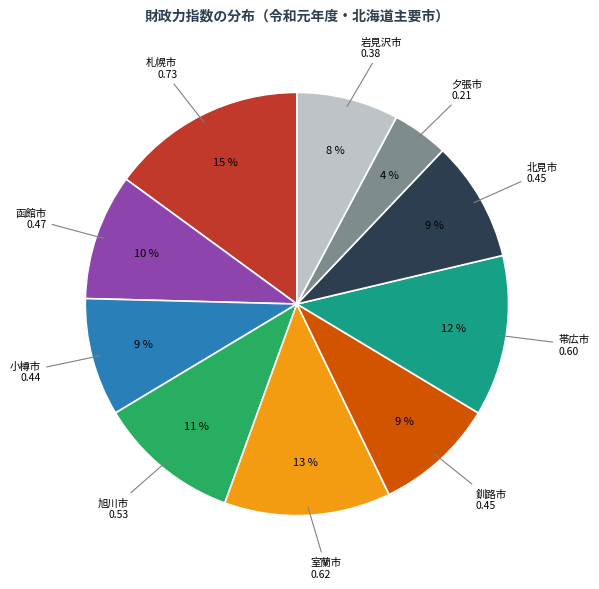

Is there a majority slice in this chart?

No